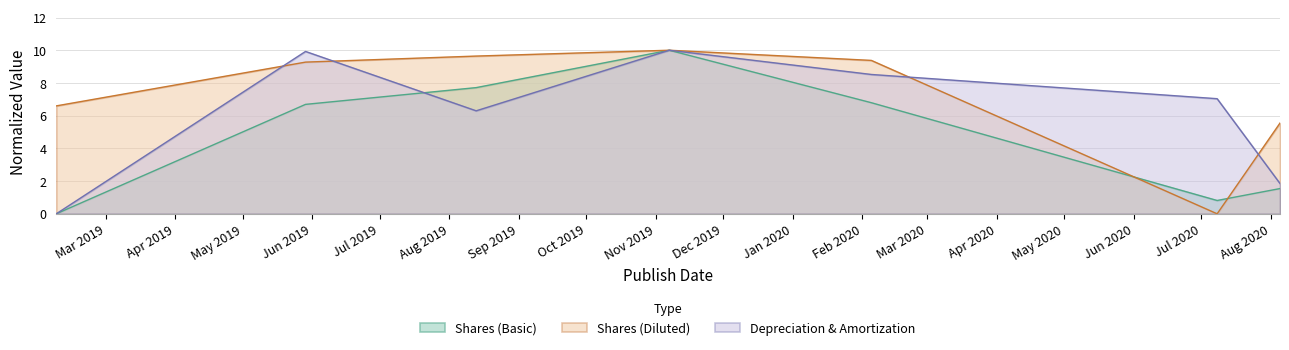

True or false: Shares (Basic) has a value of 2.5 at 2020-08-05.

False